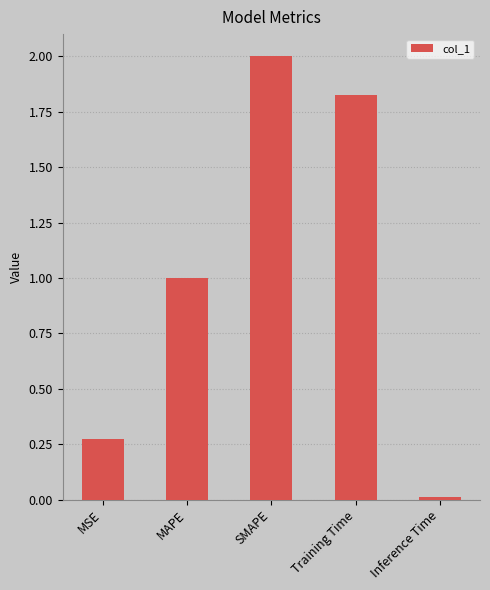

Which has a higher value, MAPE or MSE?

MAPE